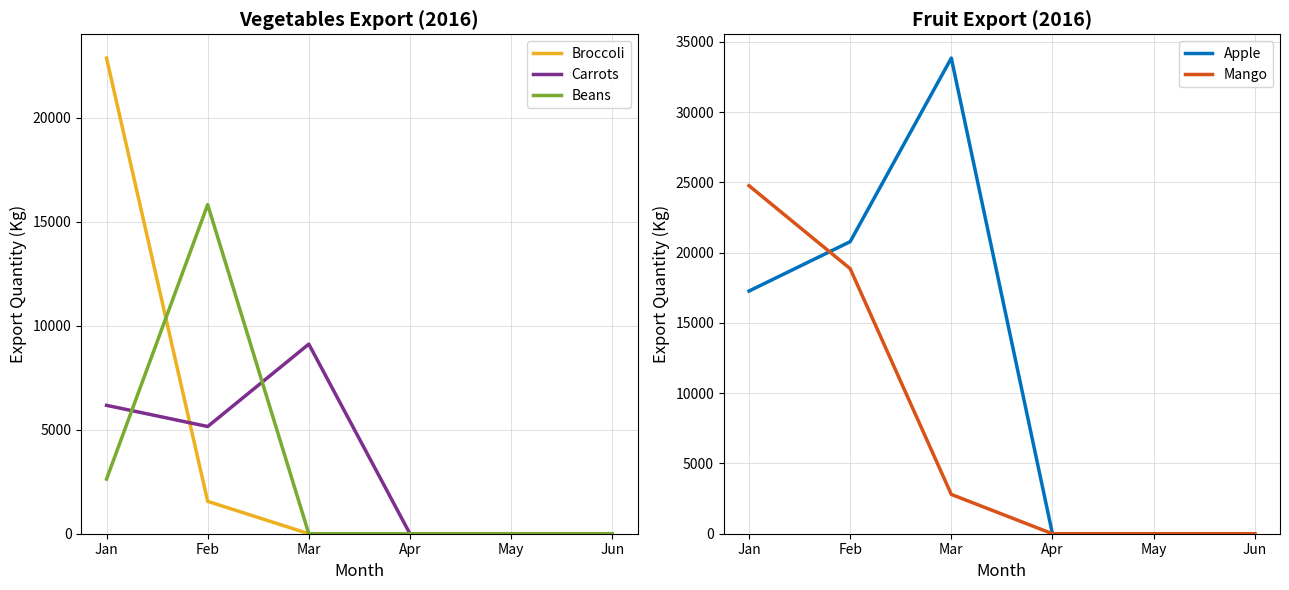

How many values in the Apple series are below 17265?

3